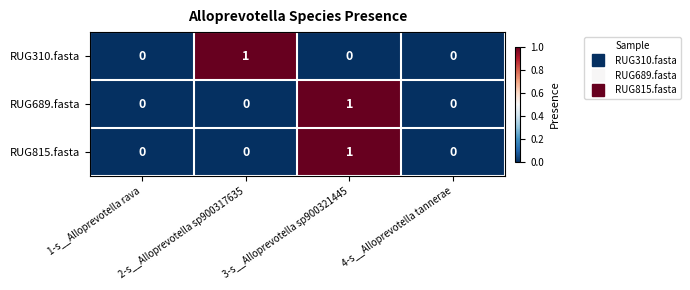

Is it true that RUG310.fasta equals -1 at 3-s__Alloprevotella sp900321445?

False